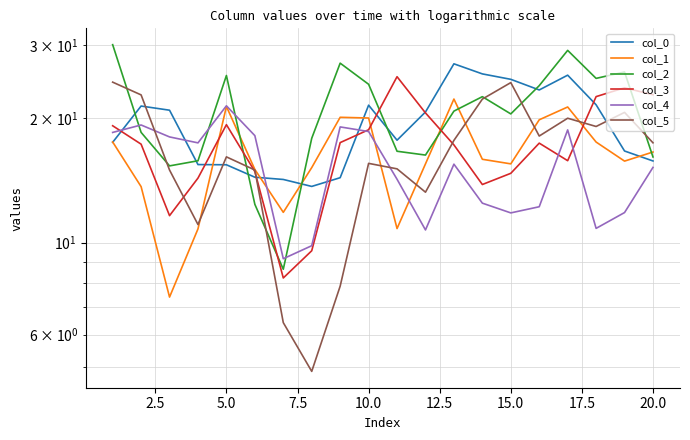

True or false: col_0 has a value of 8.6 at 2.5.

False